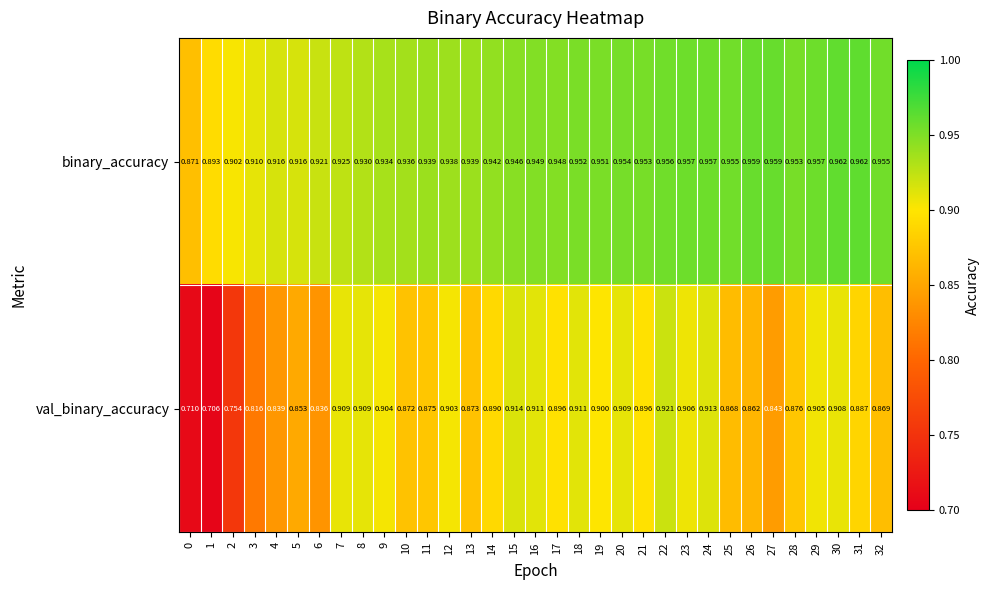

Rank the series by their average value, from highest to lowest.

binary_accuracy, val_binary_accuracy